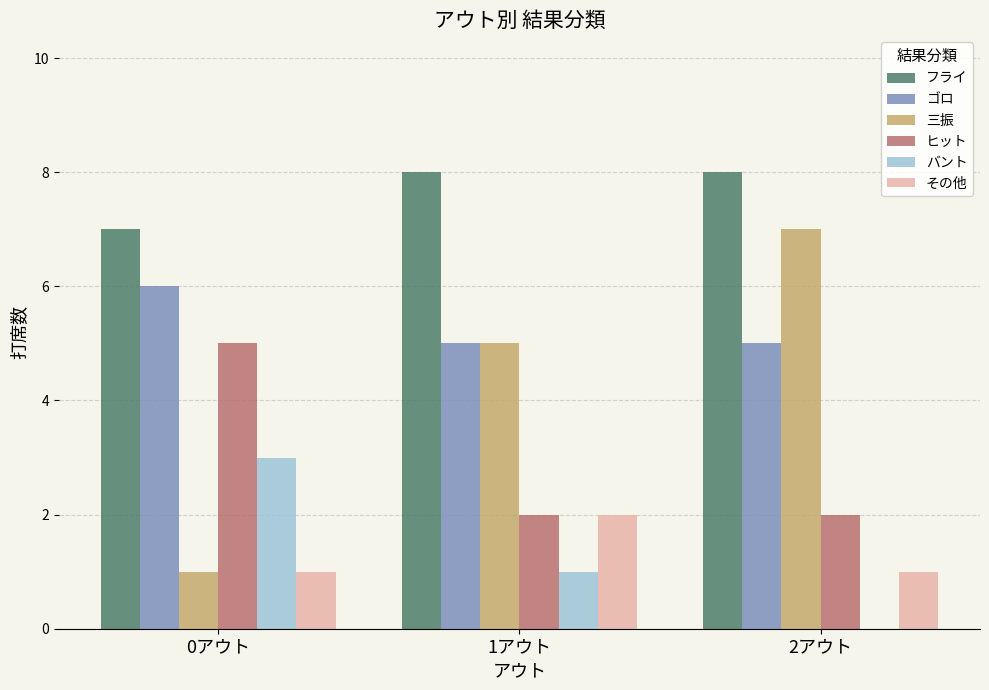

Which series changed the most between 0アウト and 2アウト?

三振